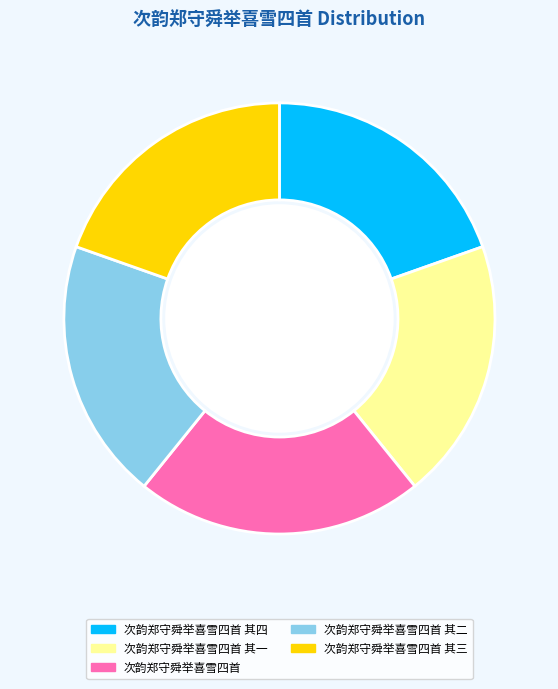

Combined, do 次韵郑守舜举喜雪四首 and 次韵郑守舜举喜雪四首 其一 account for over 50%?

No